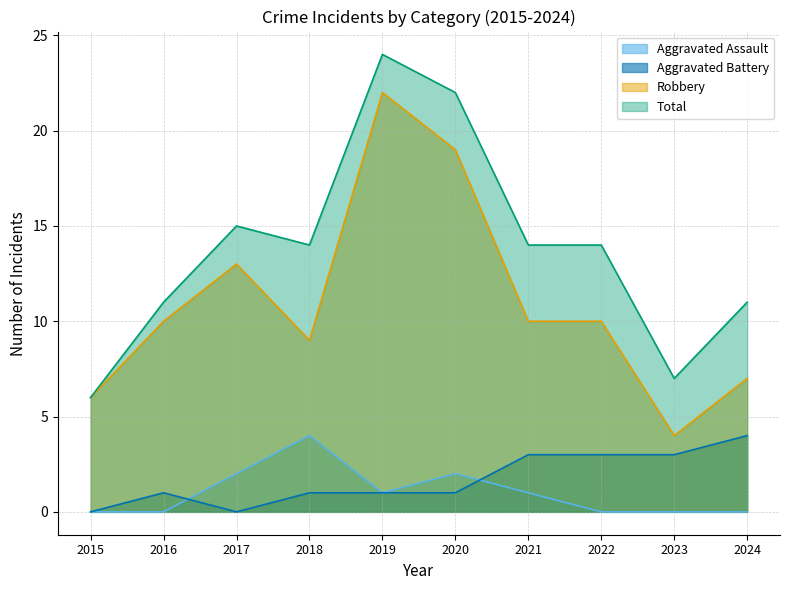

Between 2019 and 2016, which is larger?

2019